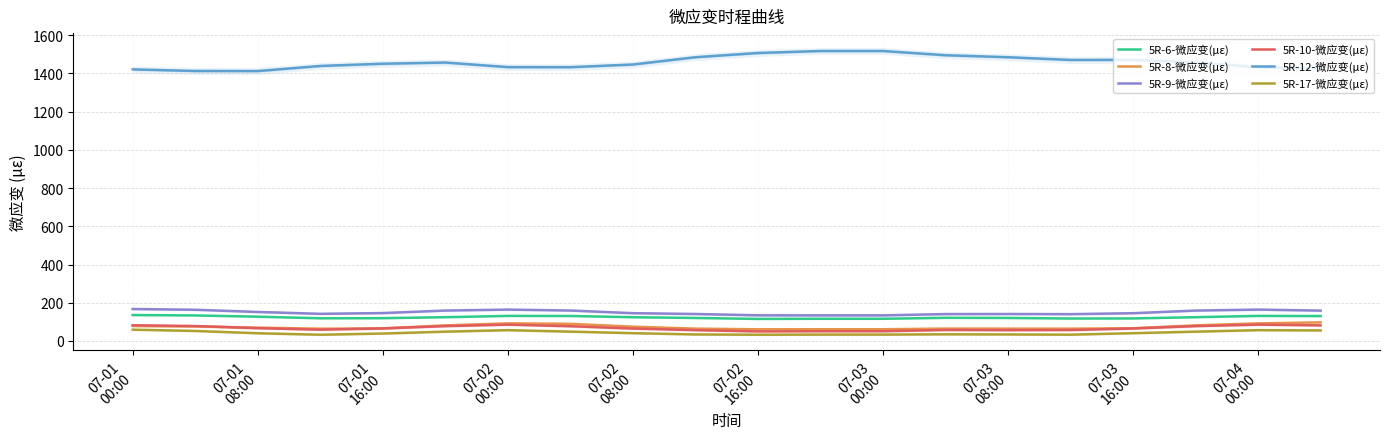

What is the minimum value for 5R-9-微应变(με)?

134.0